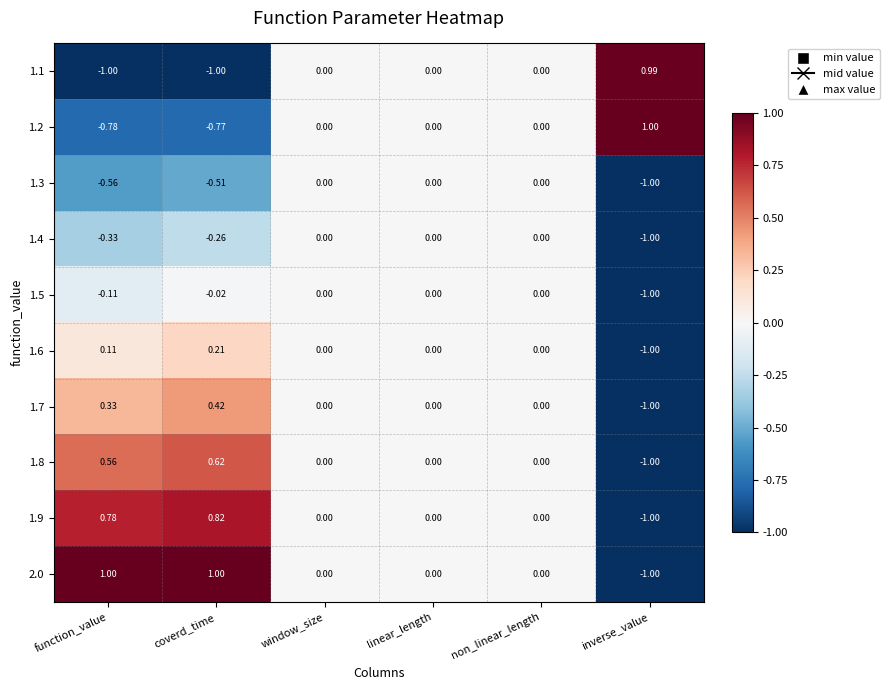

Where does the 1.7 series first go above 0?

function_value